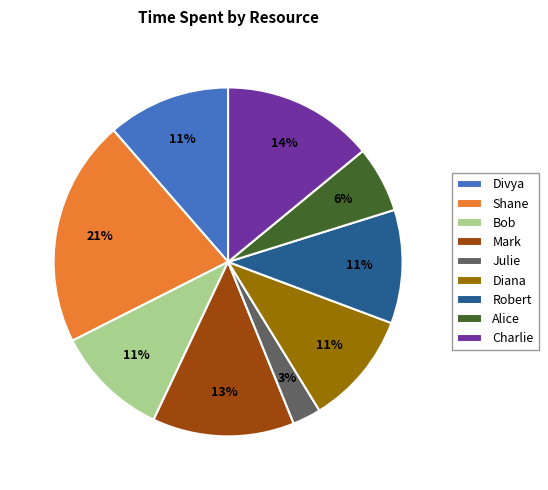

Is there a majority slice in this chart?

No